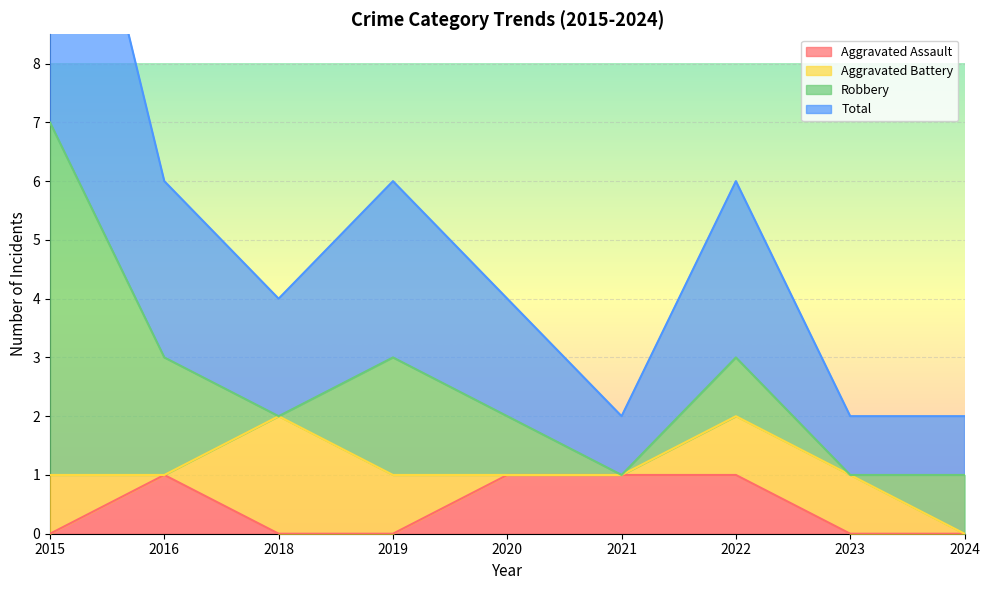

True or false: Total and Aggravated Assault cross at least once.

False